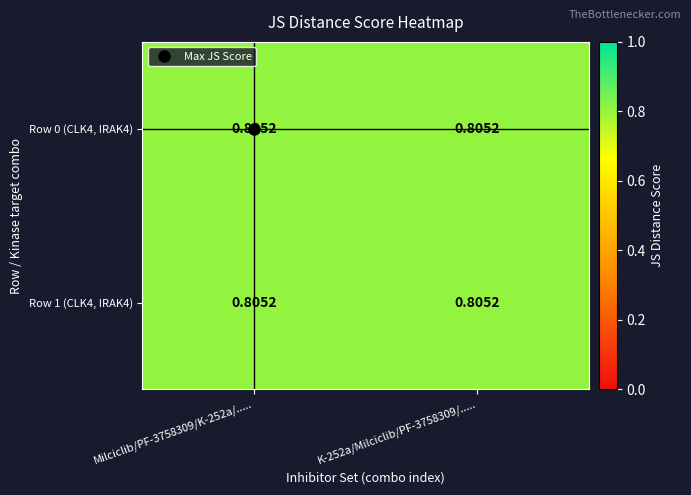

Rank the categories by Row 0 (CLK4, IRAK4) value from highest to lowest.

Milciclib/PF-3758309/K-252a/....., K-252a/Milciclib/PF-3758309/.....